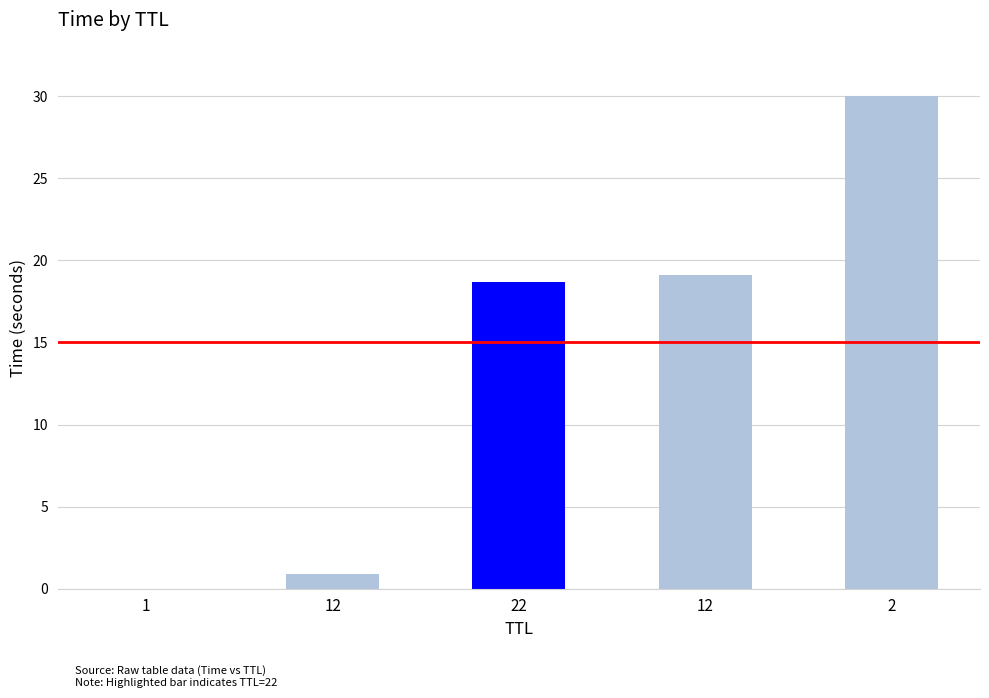

Are the bars horizontal?

No